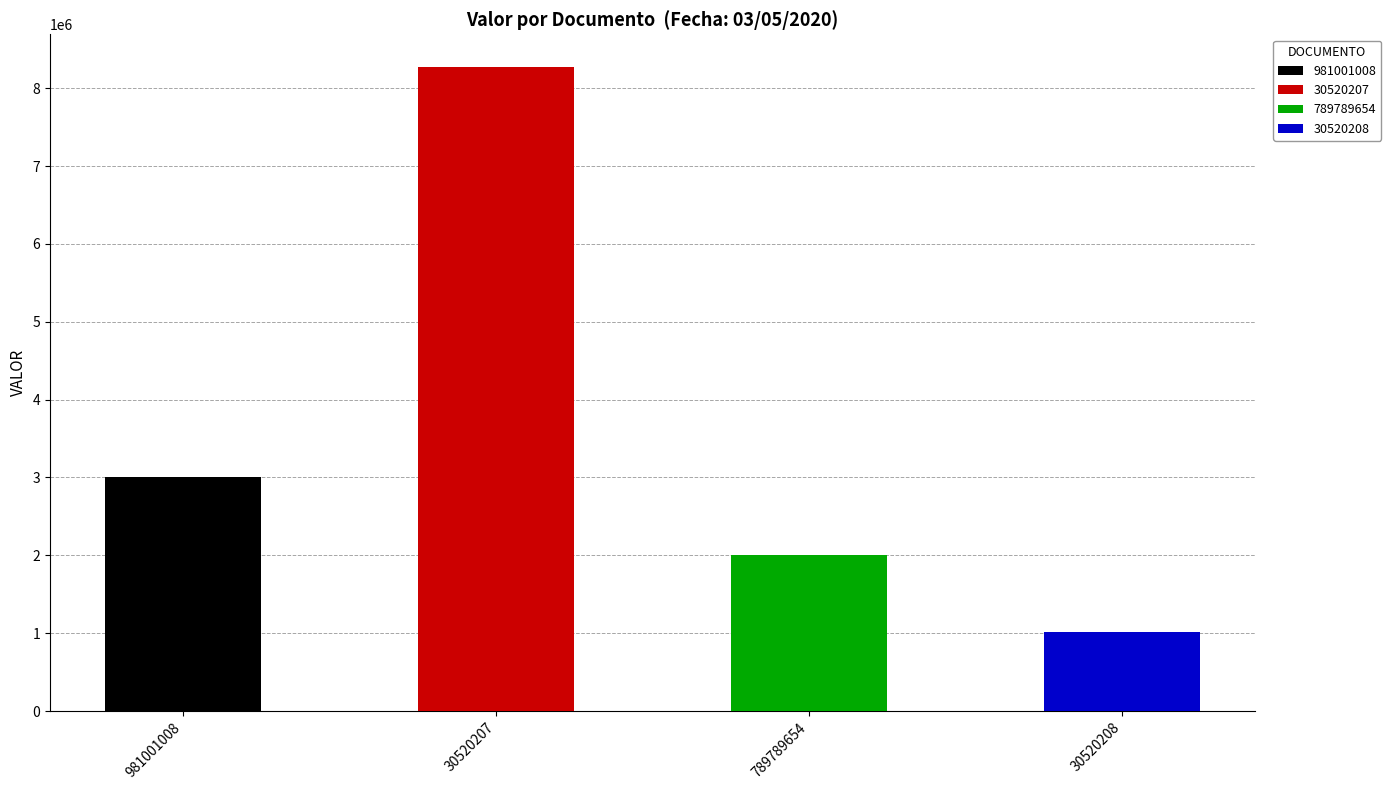

Read the value at 30520208.

1020000